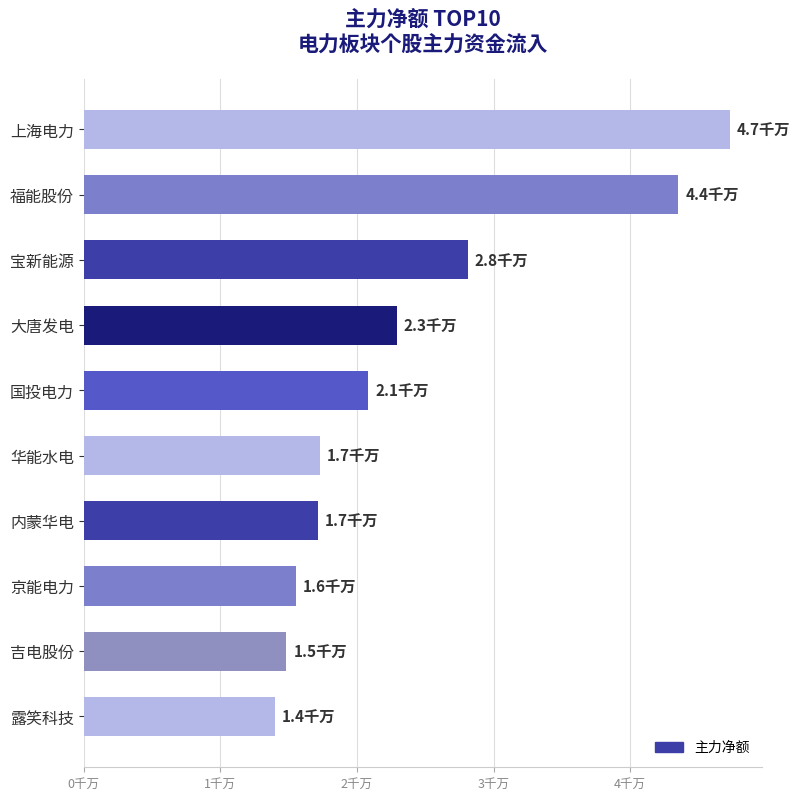

How many data points are less than 2?

5